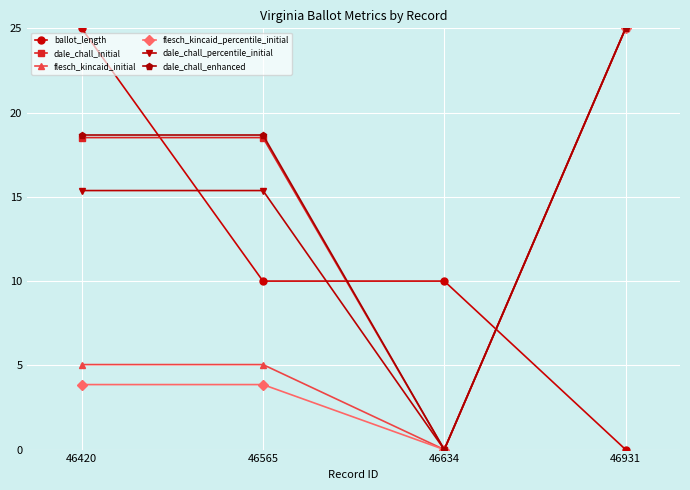

How many times do ballot_length and flesch_kincaid_percentile_initial cross each other?

1